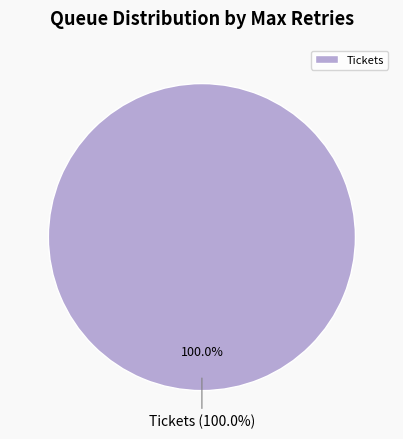

What is the total percentage of Testing and Tickets?

100.0%